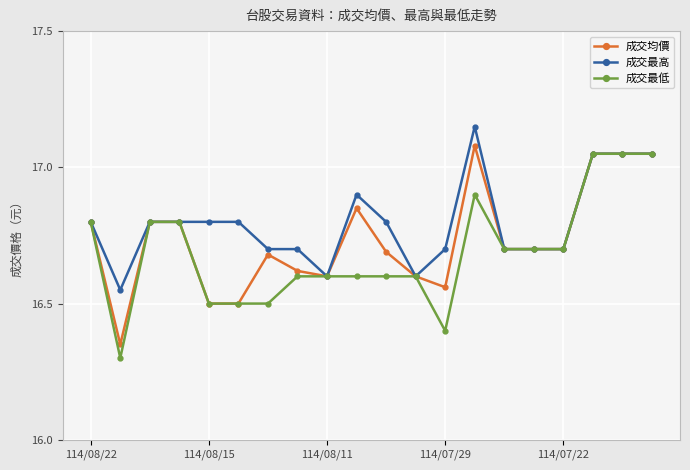

True or false: 成交最低 has more than 0 points higher than both neighbors.

True